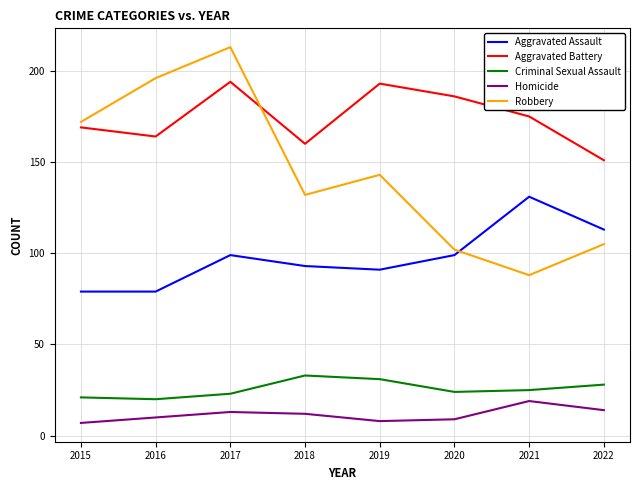

How many series are shown in this chart?

5